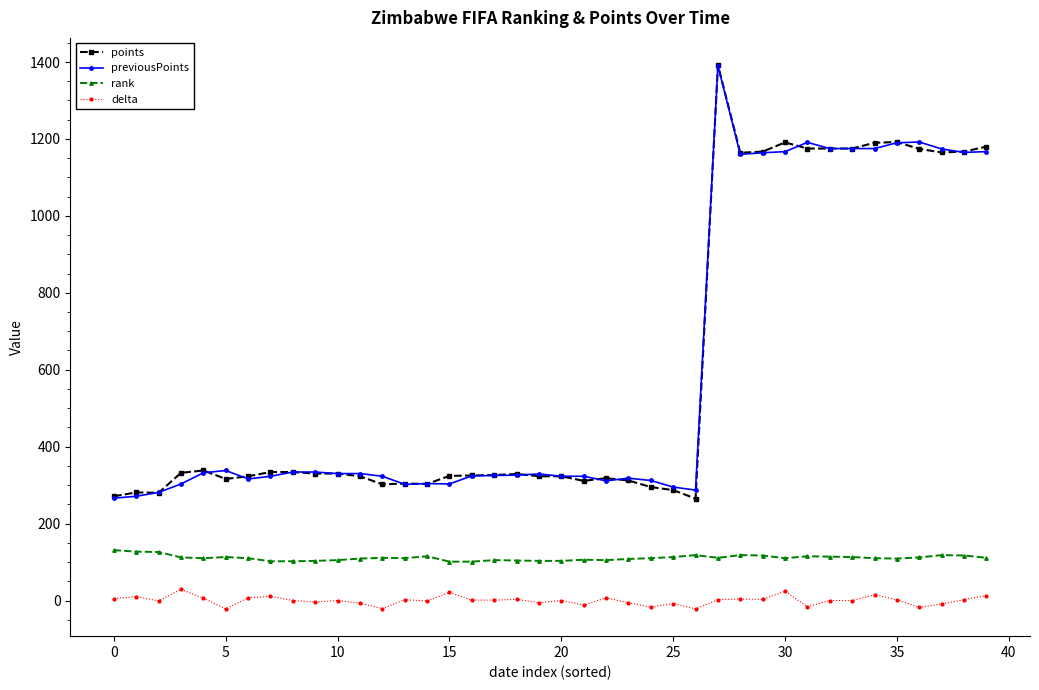

True or false: points and rank intersect in this chart.

False